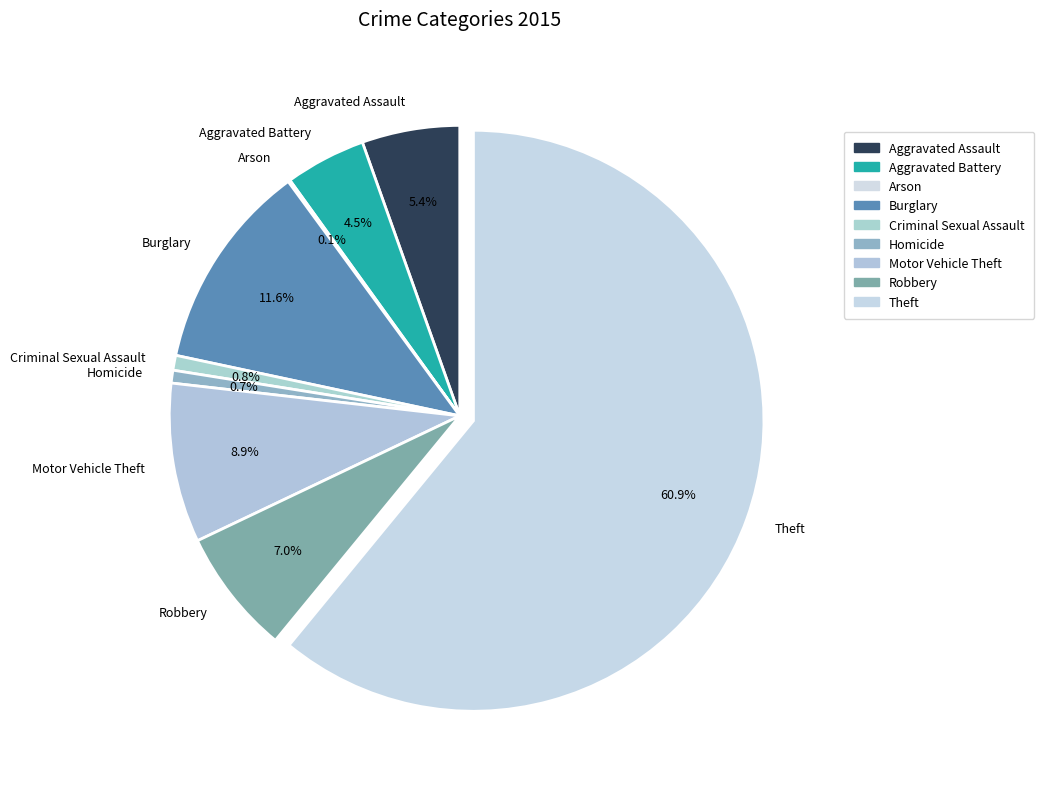

Does any single category account for the majority?

Yes